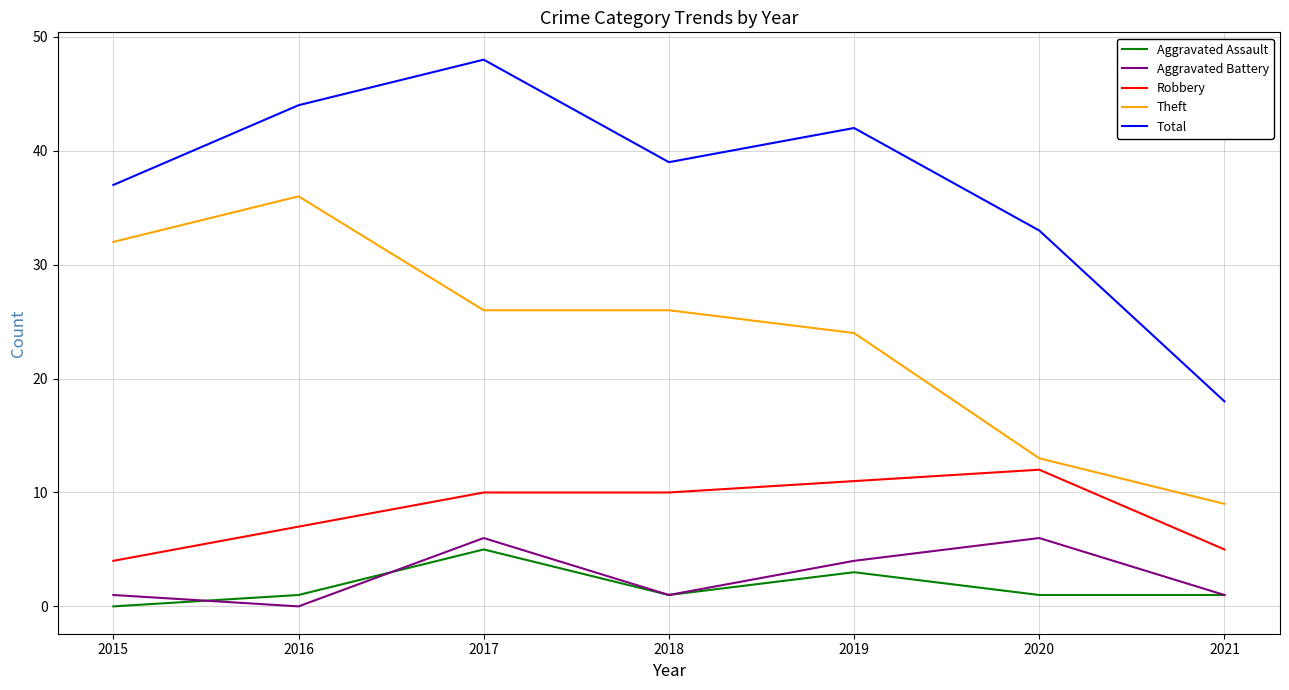

What is the total value across all series at 2019?

84